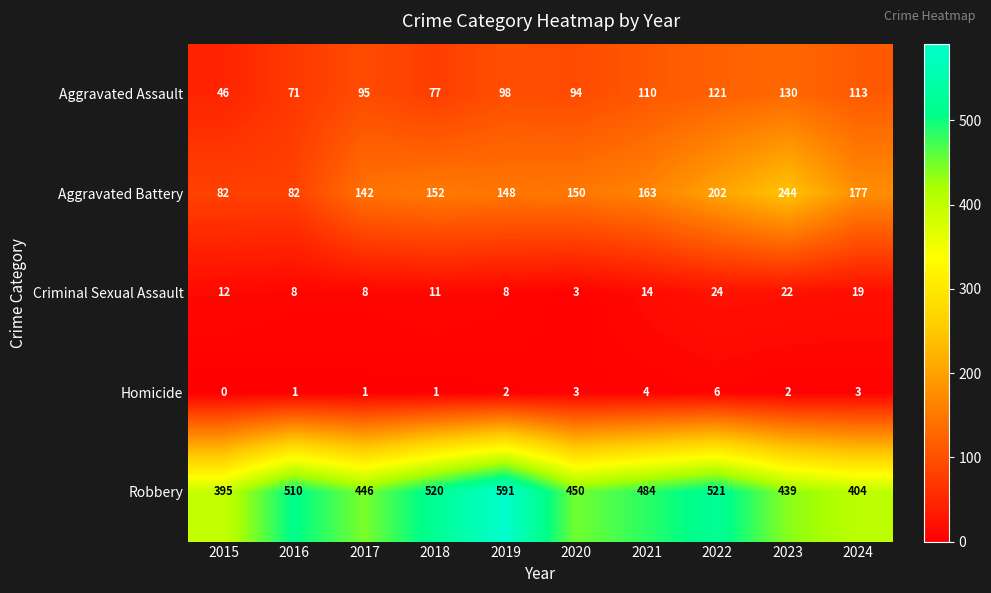

At which category does the chart reach its peak across all series?

2019